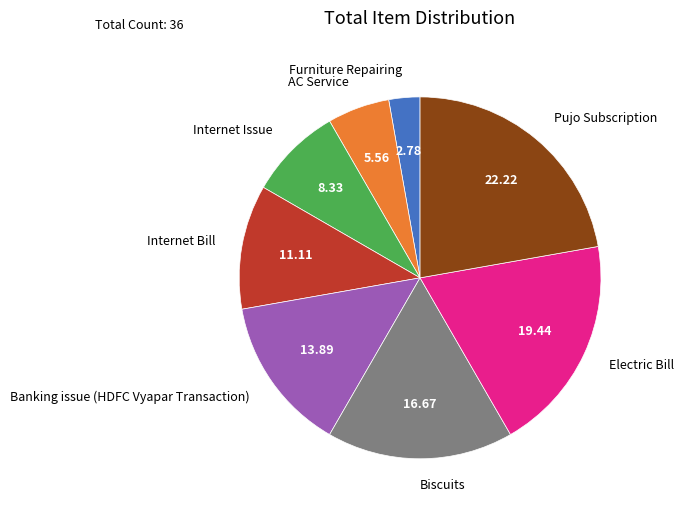

Do Biscuits and Pujo Subscription together represent more than half of the pie?

No